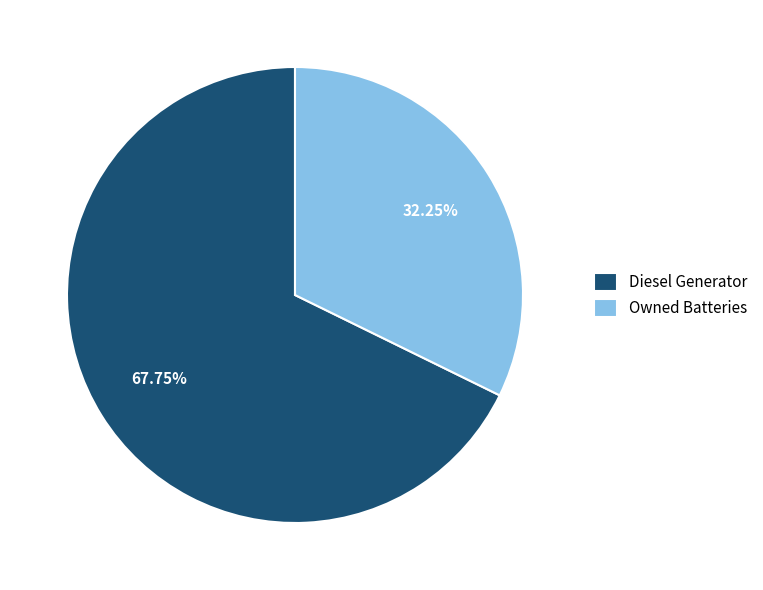

Does Owned Batteries represent more than half of the total?

No